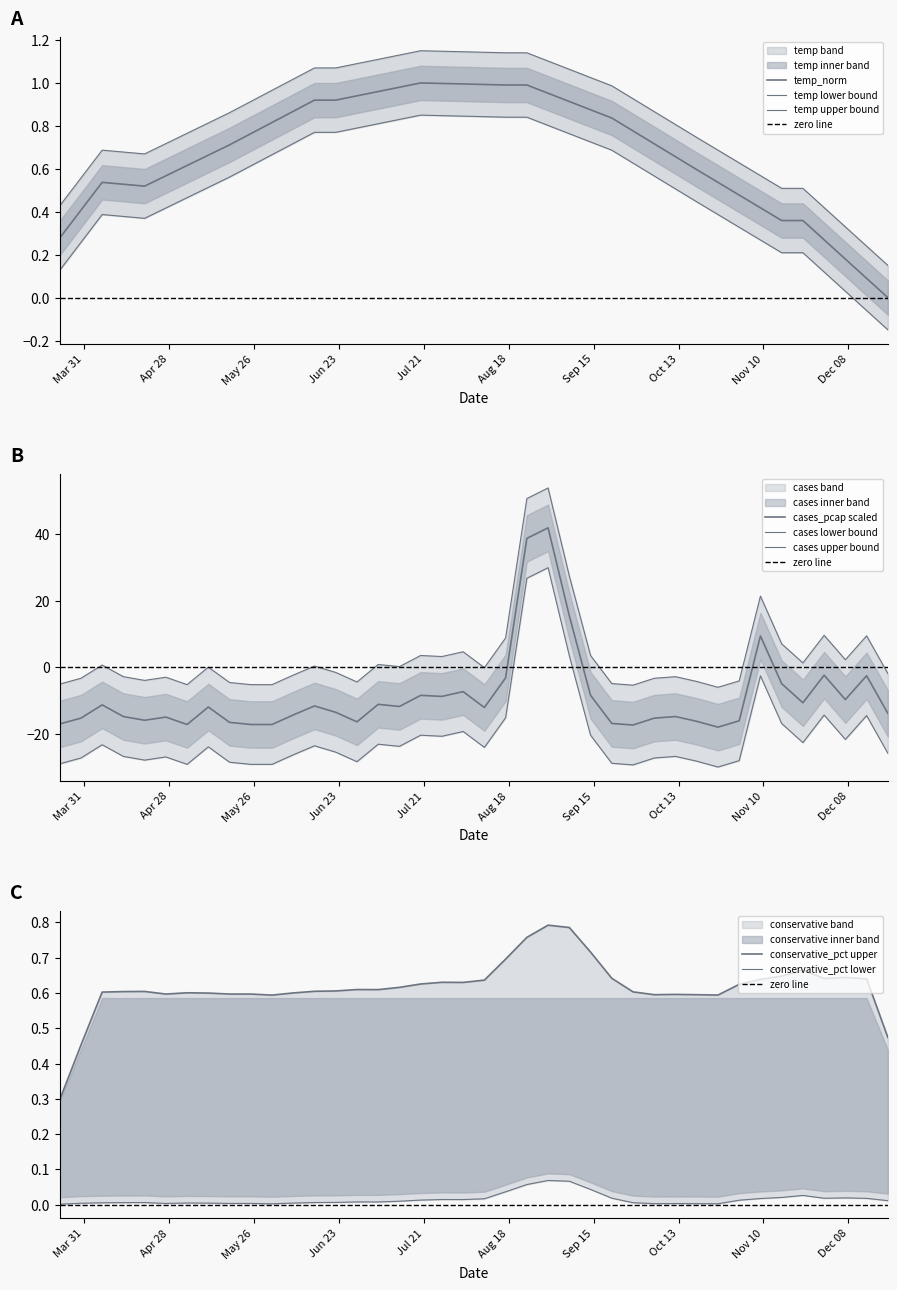

True or false: temp and fully_vacc_pct intersect in this chart.

False